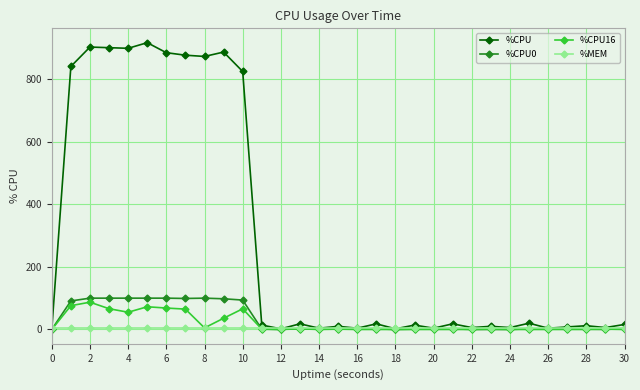

How many lines are shown in the chart?

4